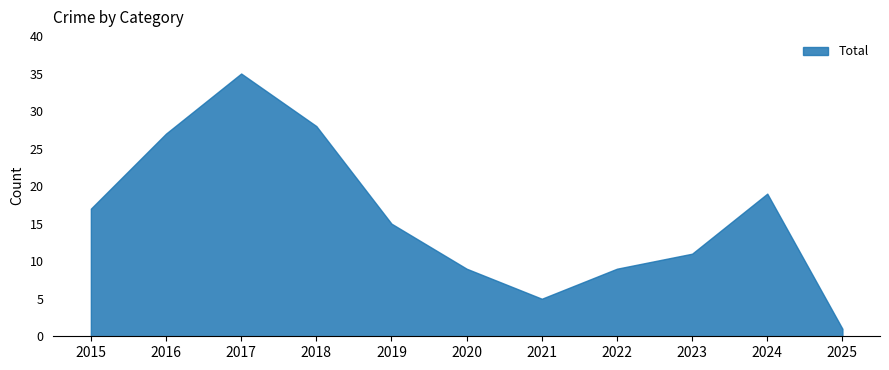

What value does the data have at 2016?

27